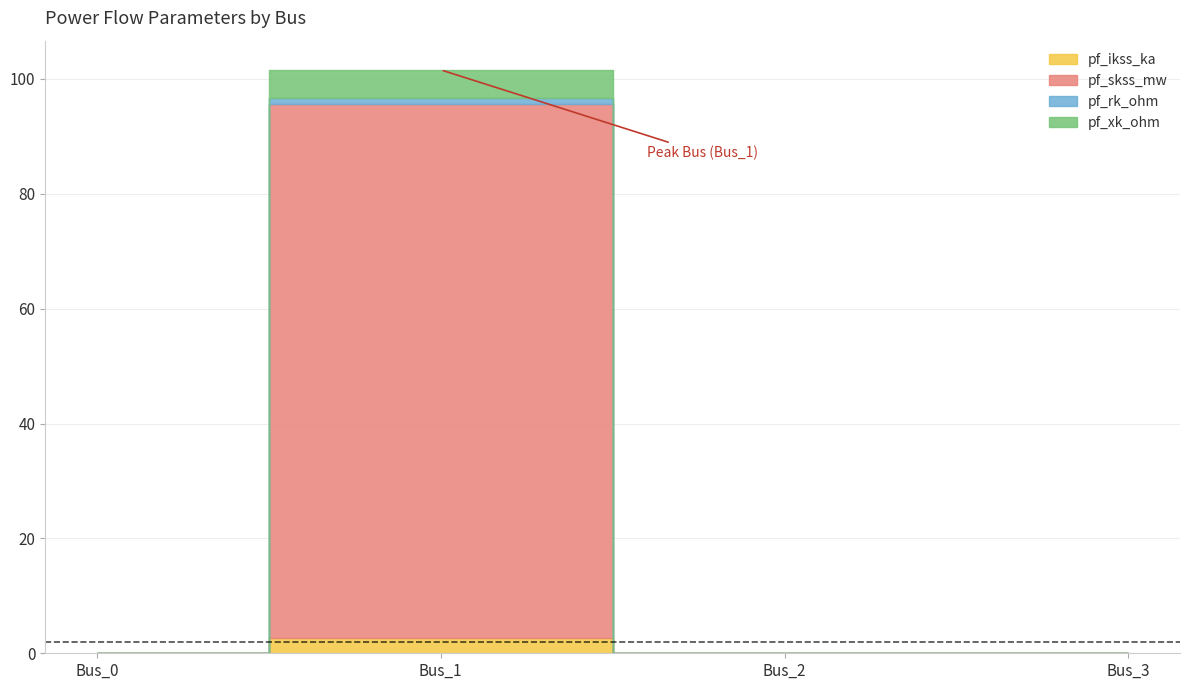

True or false: pf_ikss_ka has a value of 1.3 at Bus_1.

False